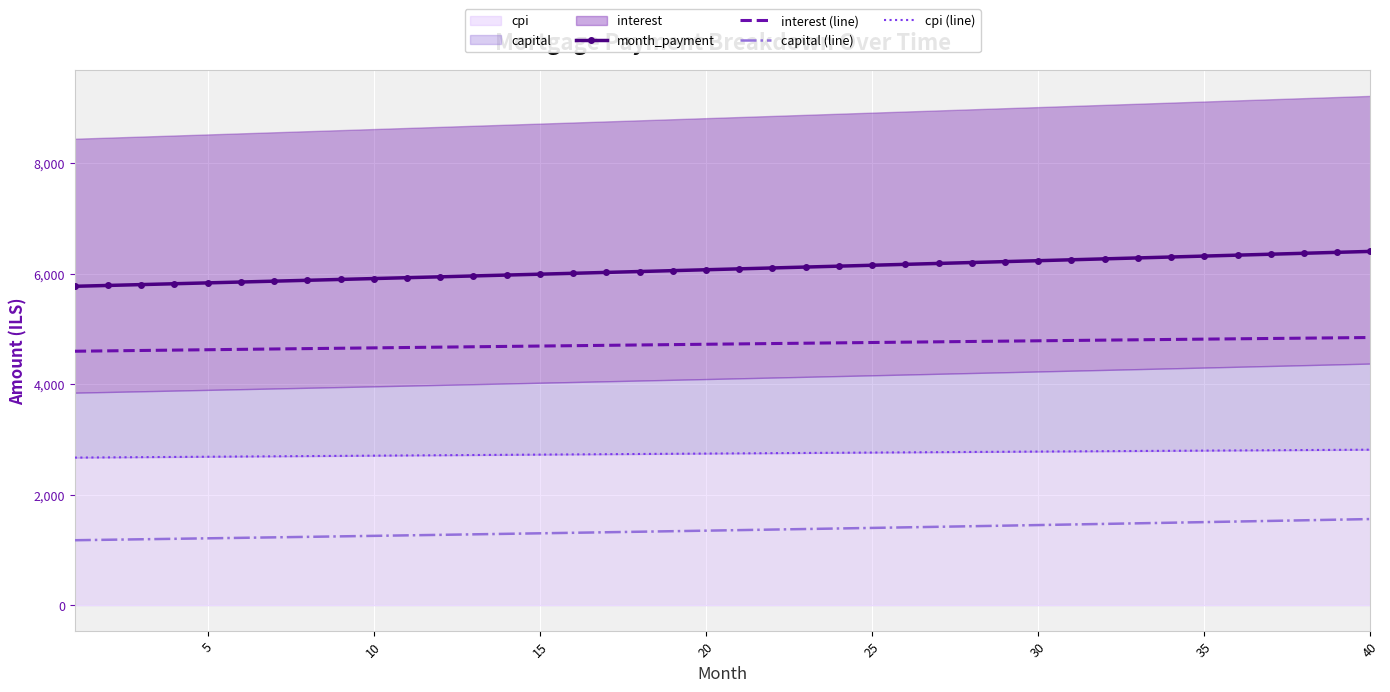

How many values in the cpi (line) series exceed 2747?

20